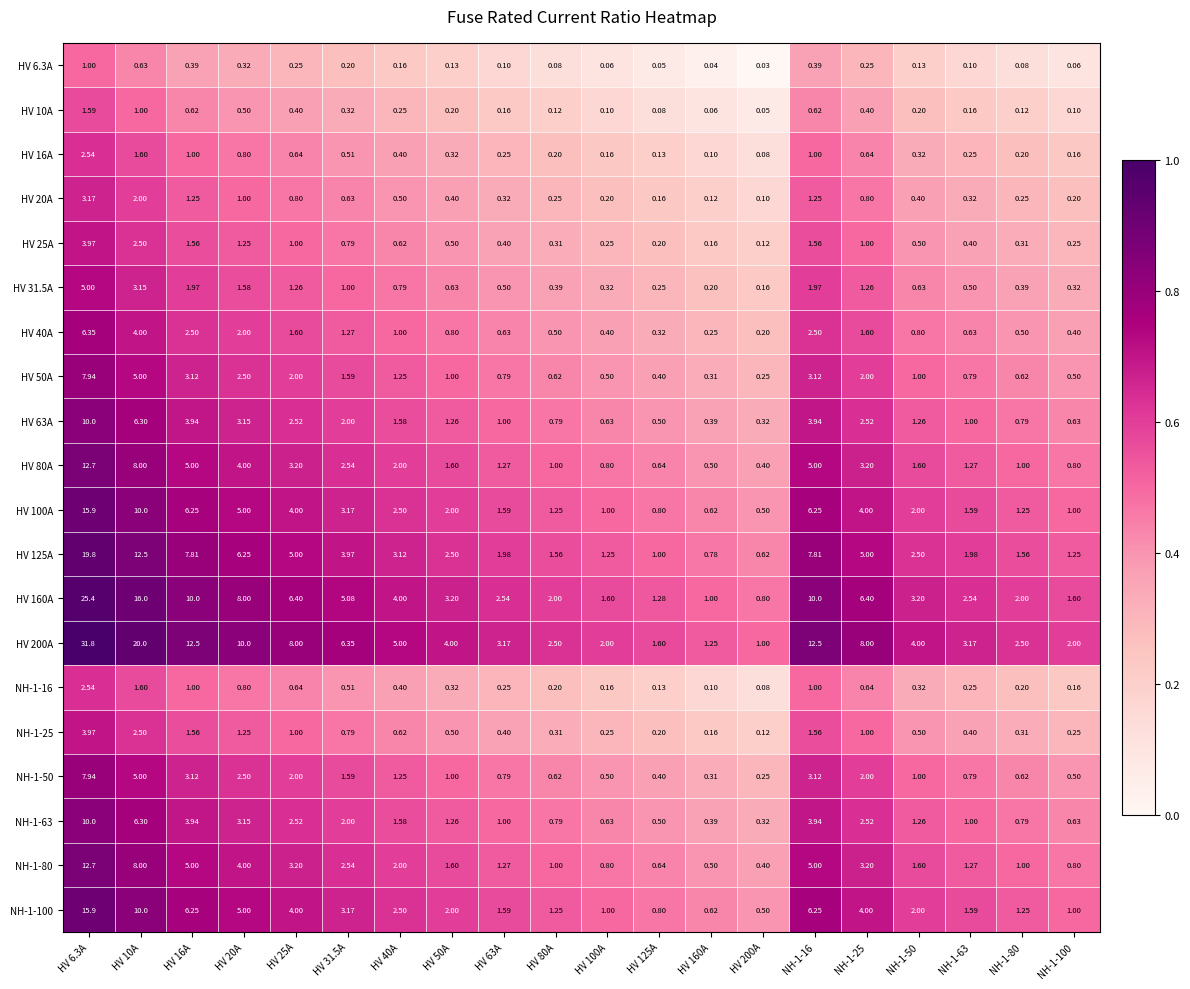

Is the value of HV 125A at HV 80A greater than the value of HV 16A at NH-1-25?

Yes